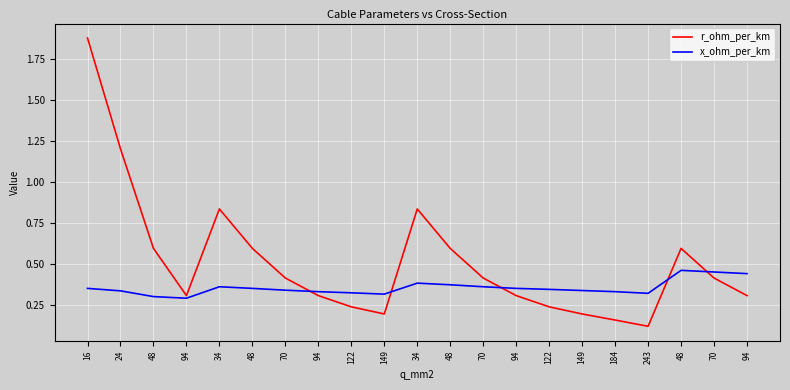

True or false: x_ohm_per_km has more than 0 points higher than both neighbors.

True